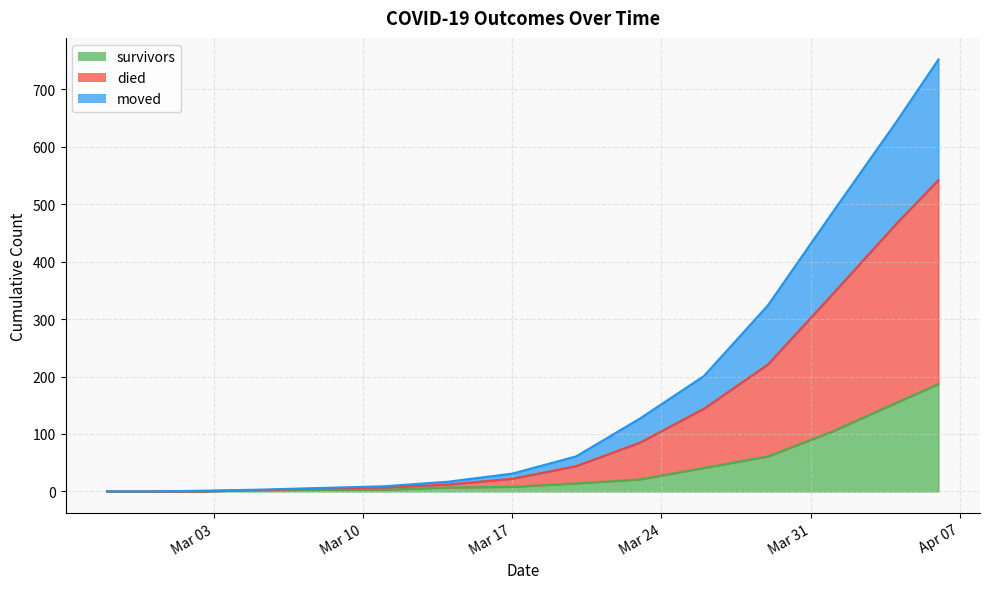

True or false: survivors has more than 2 points higher than both neighbors.

False